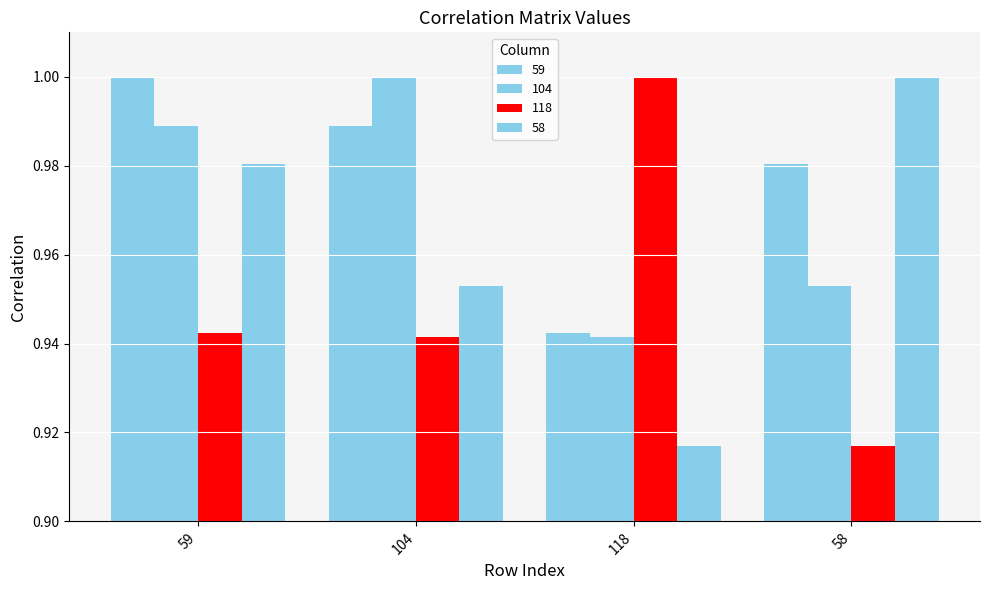

How many bars are there in each group?

4